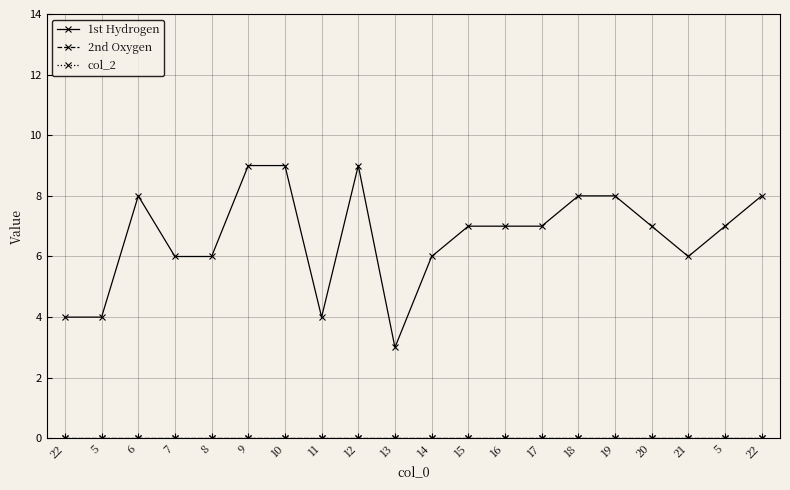

Does the chart have visible grid lines?

Yes